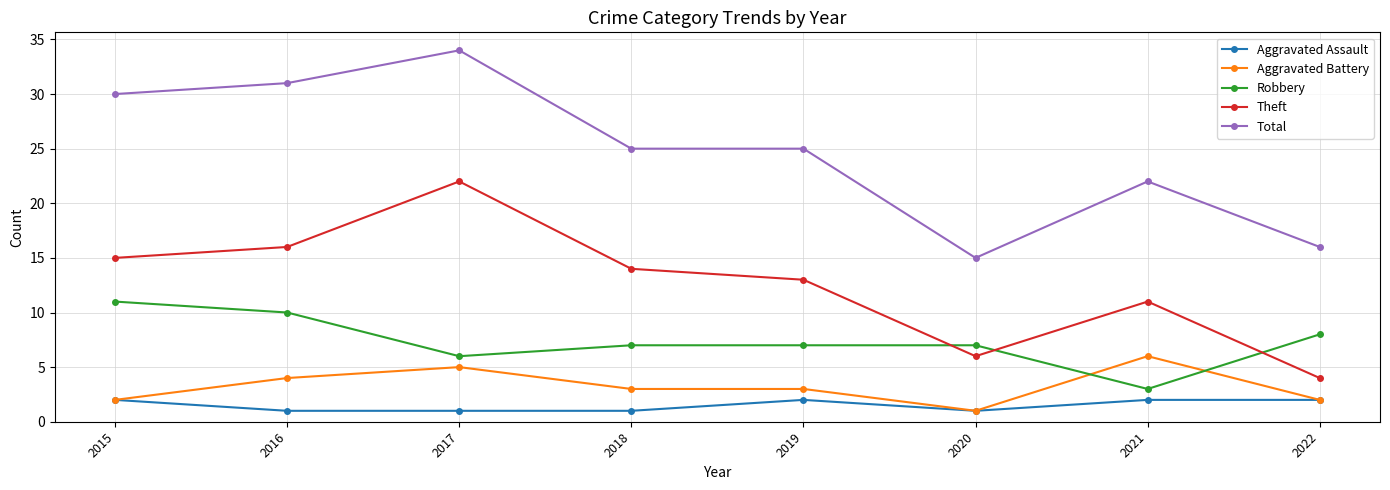

Which category has the lowest value in the Total series?

2020